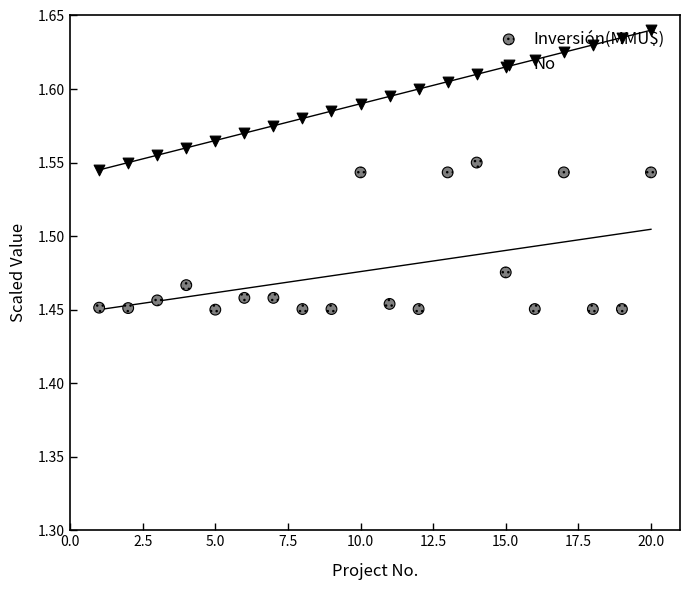

What are all the series names shown in the legend?

Inversión(MMU$), No